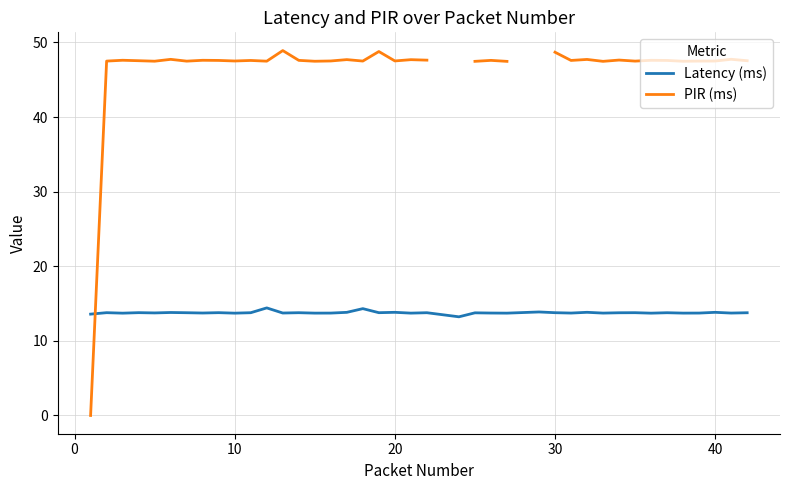

How many interior local peaks does the Latency (ms) series have?

15